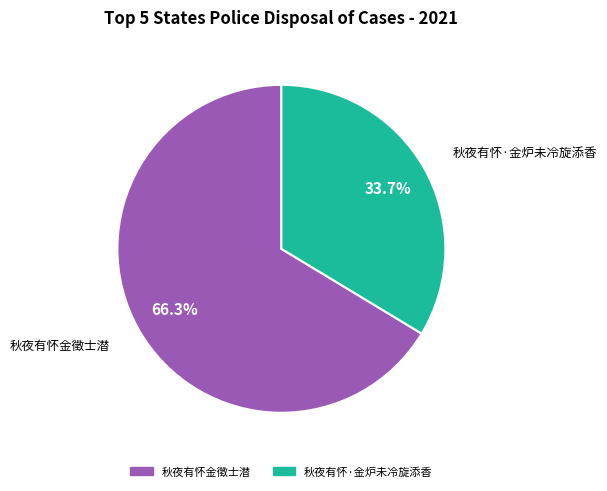

Is there a majority slice in this chart?

Yes